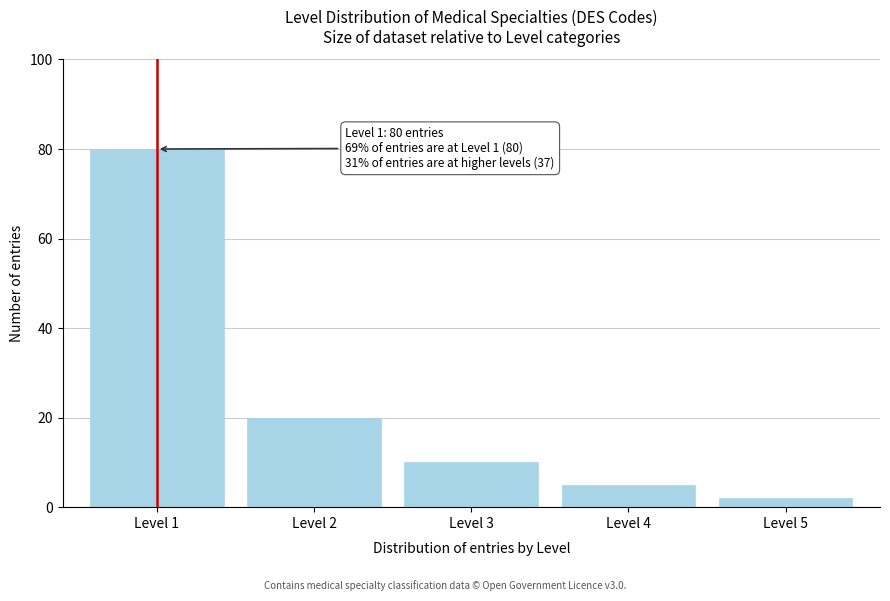

Reading left to right, extract all data points from this chart.

Level 1=80	Level 2=20	Level 3=10	Level 4=5	Level 5=2